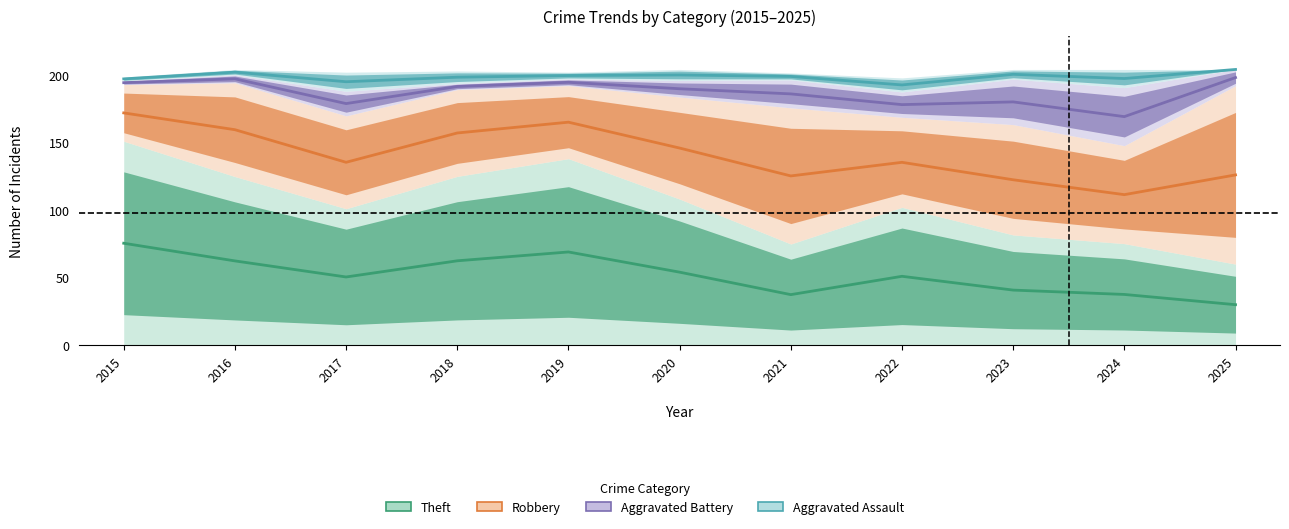

How many distinct data groups are displayed?

4